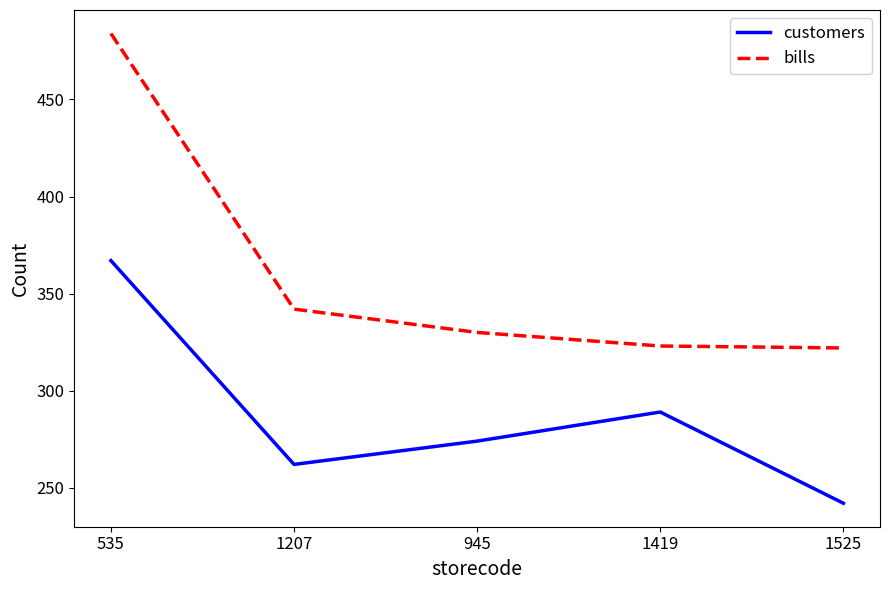

The value of bills at 1419 is 456. True or false?

False